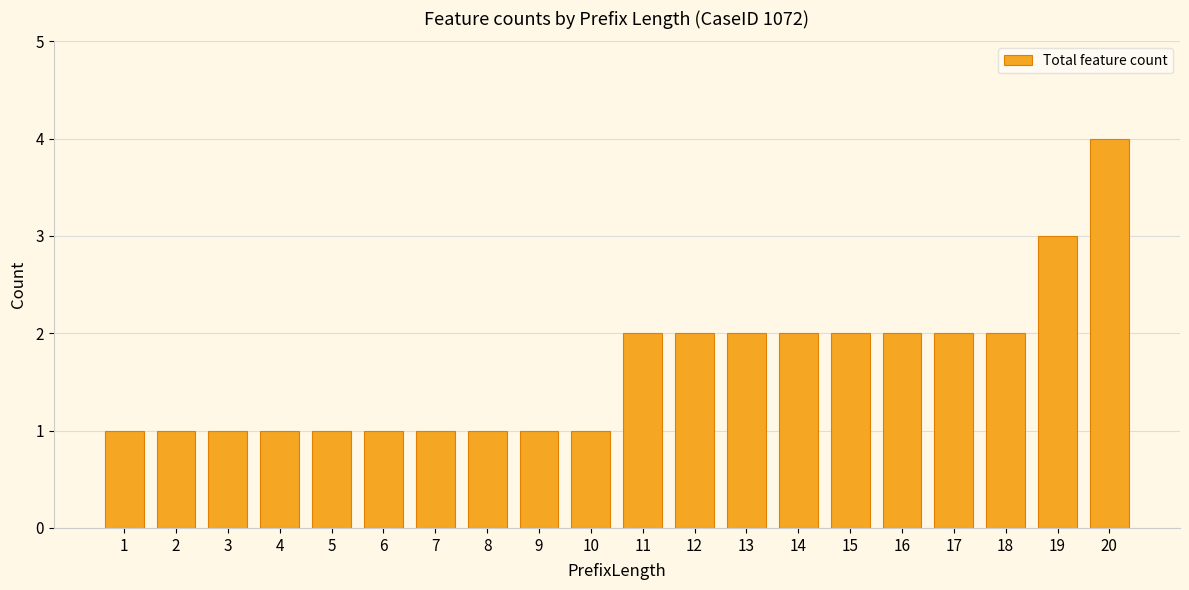

The value at 14 is 3. True or false?

False